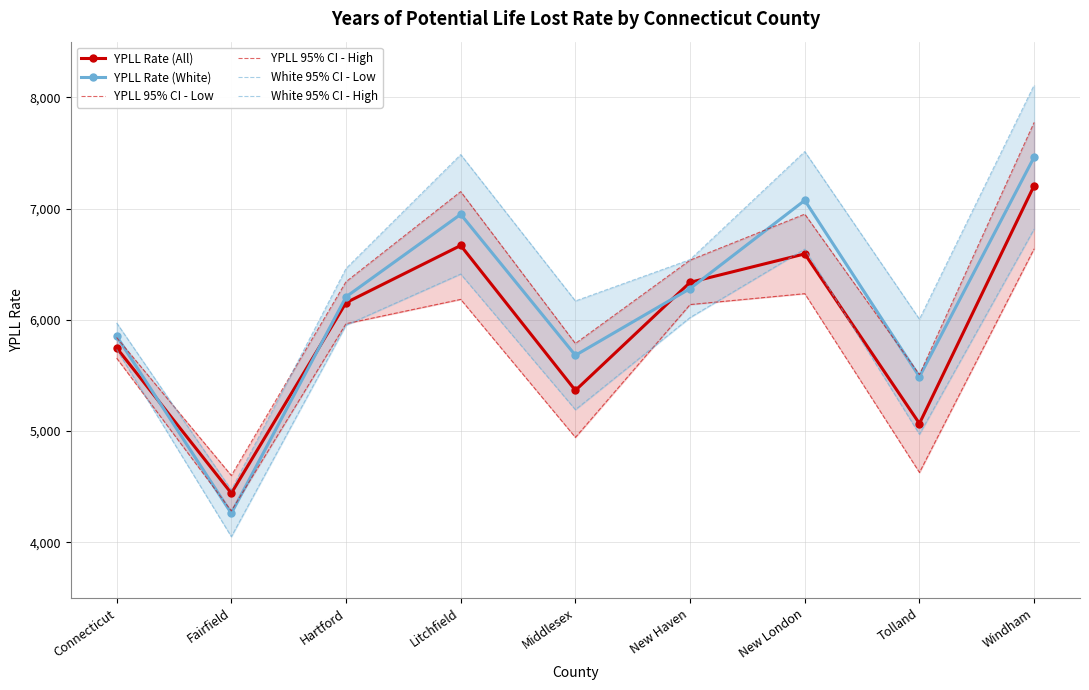

The White 95% CI - Low series shows 4206.6 at New Haven. True or false?

False